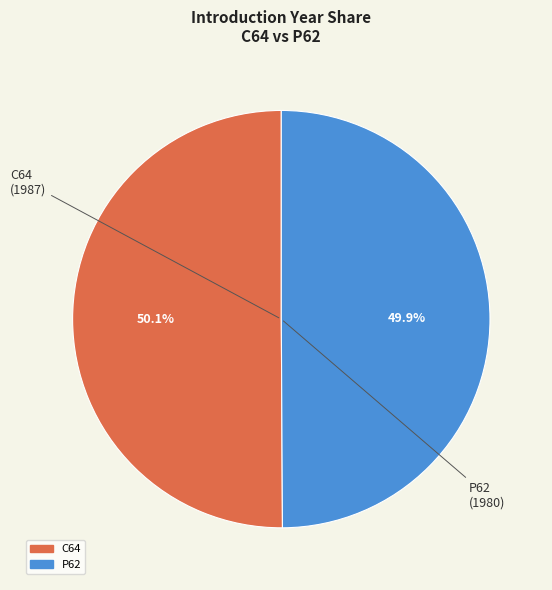

To the nearest percent, what percentage of the pie is C64?

50%